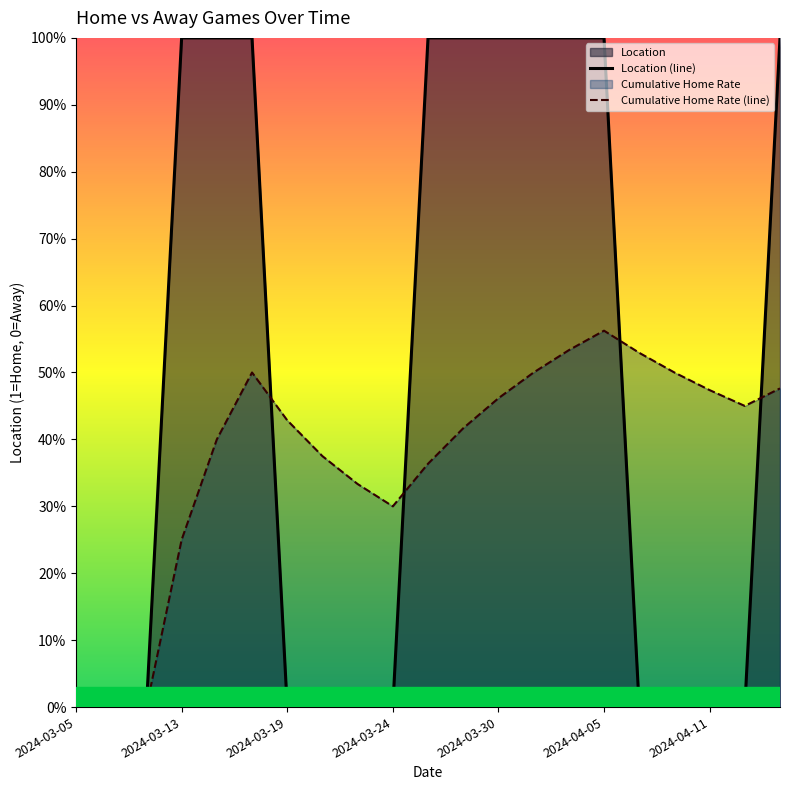

Does the chart display data point markers on the line(s)?

No